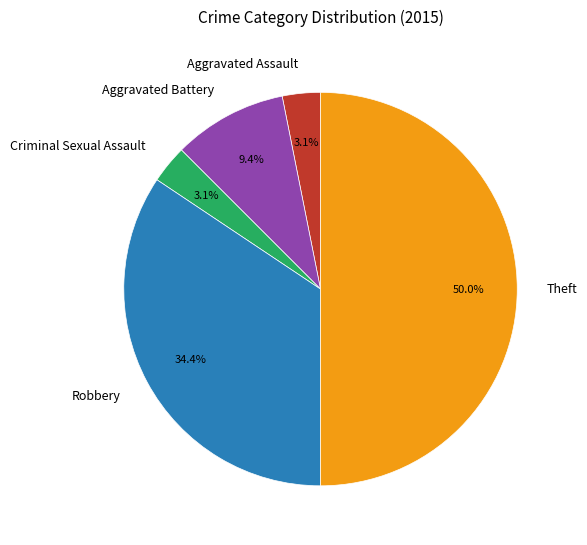

What is the largest slice in the pie chart?

Theft